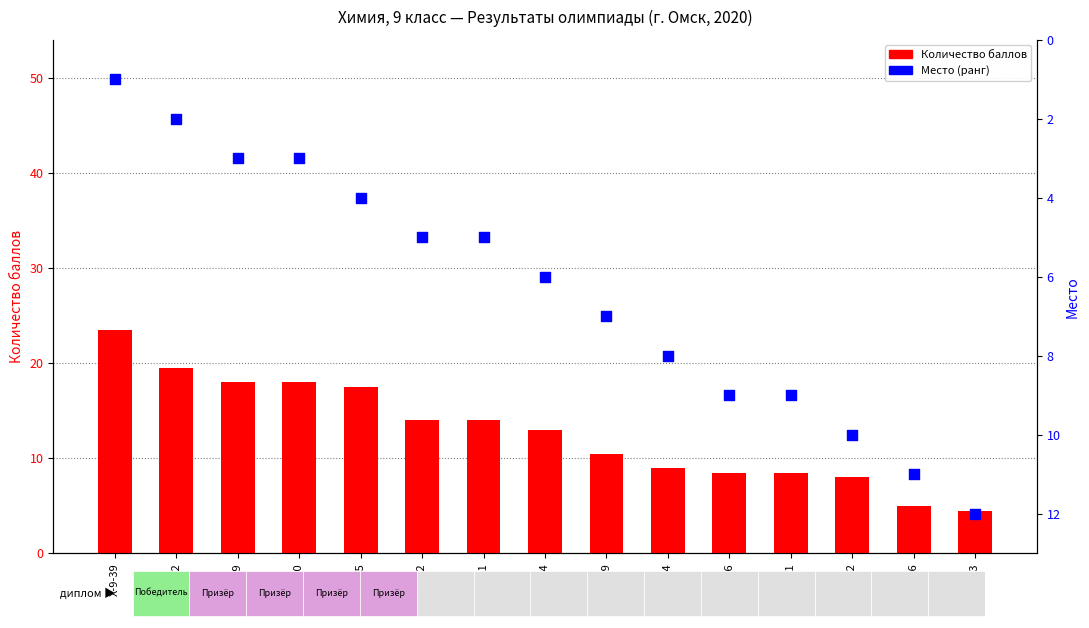

At how many categories does at least one series exceed 5?

15